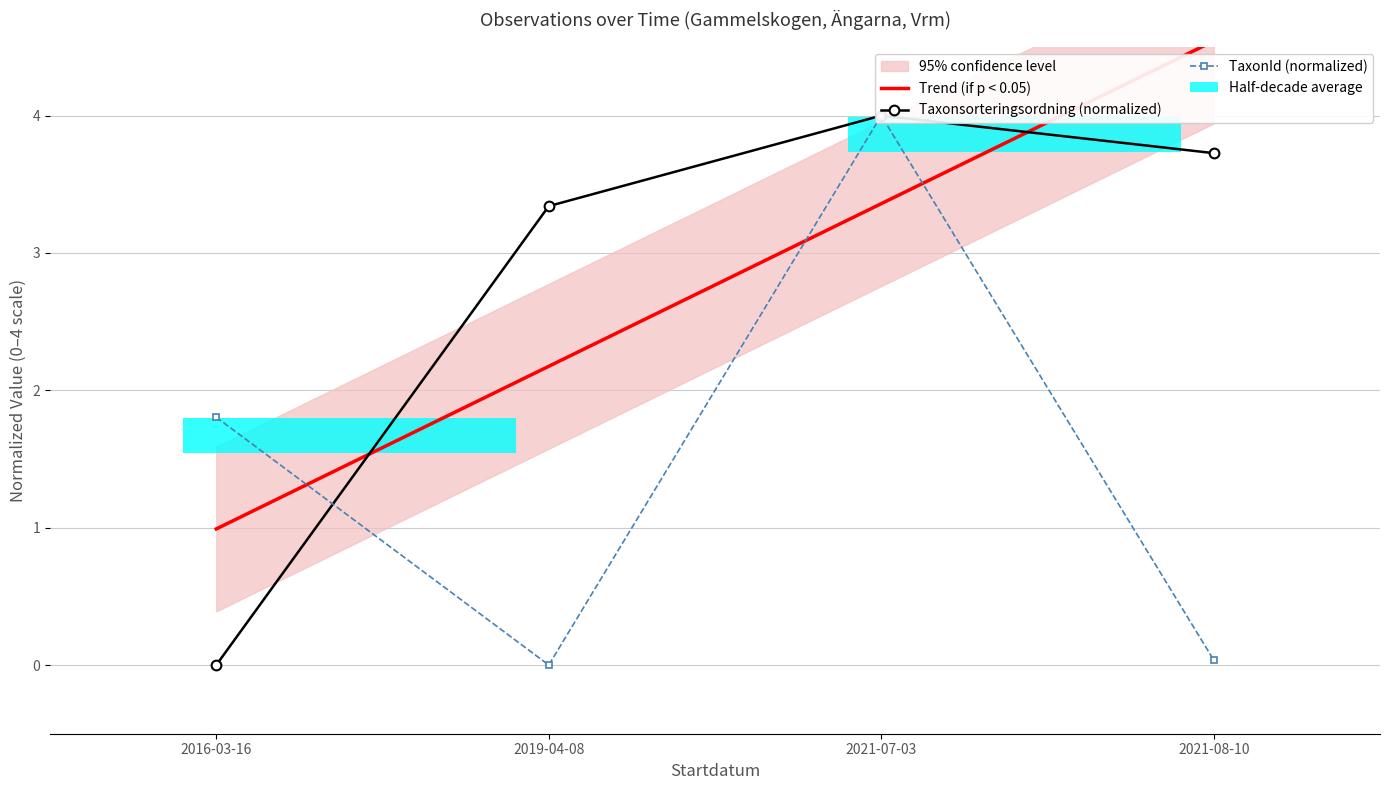

Is it true that Trend (if p < 0.05) equals 2.2 at 2019-04-08?

True